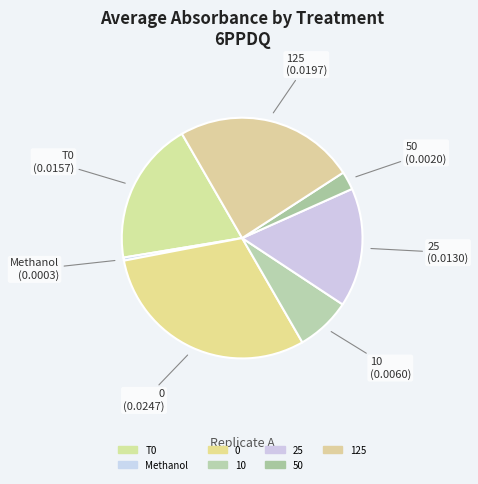

Rank the categories by value from highest to lowest.

0, 125, T0, 25, 10, 50, Methanol